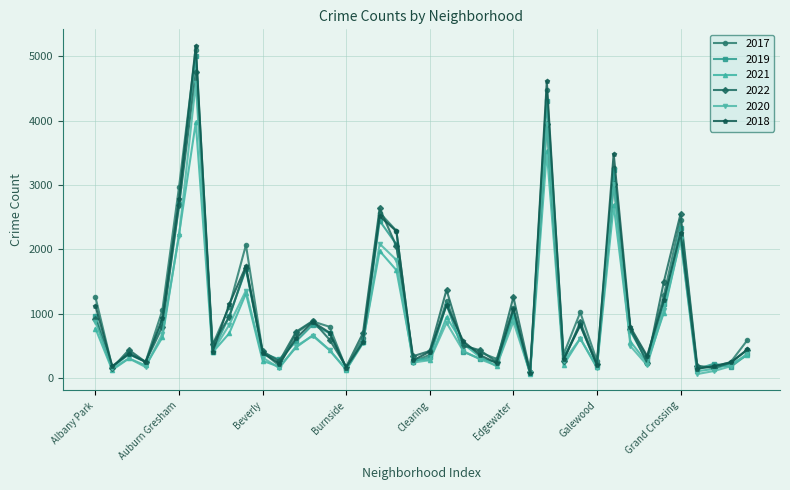

What is the minimum value shown in the chart?

60